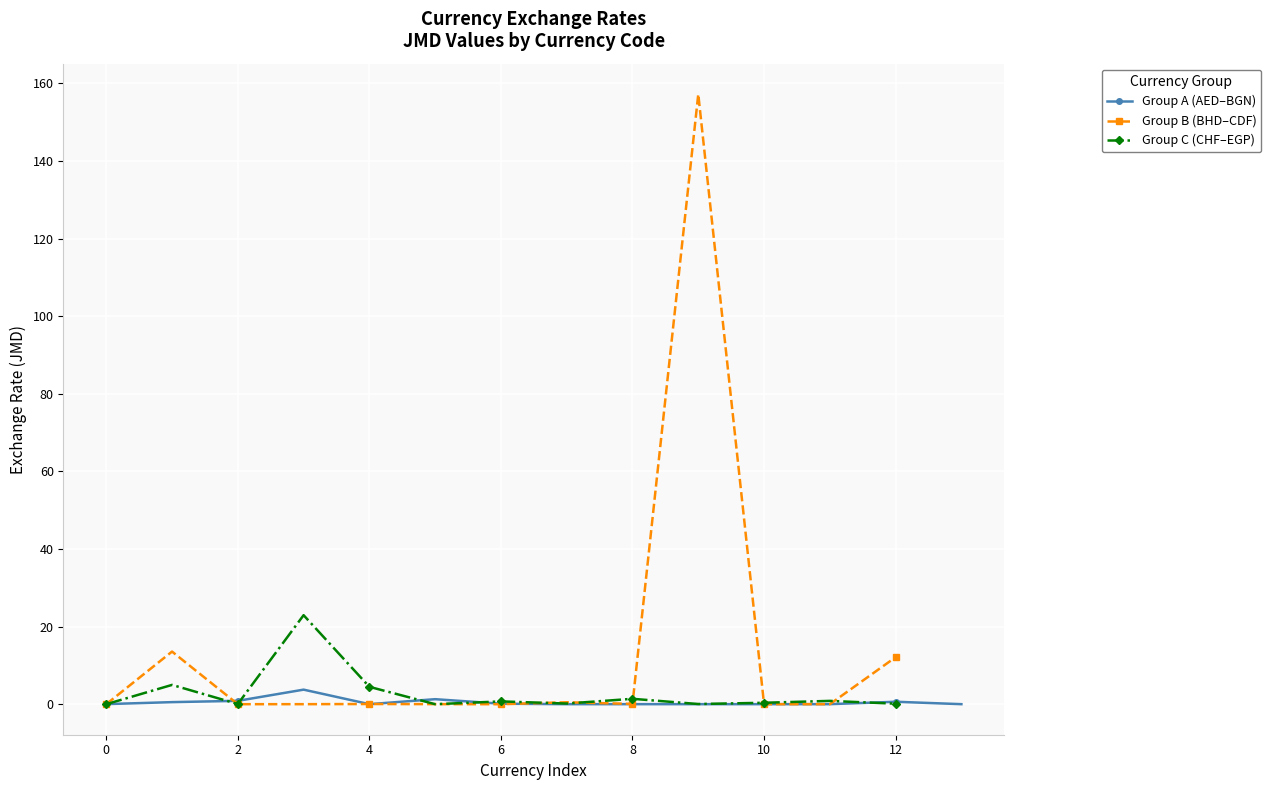

How many data points does each series have?

40